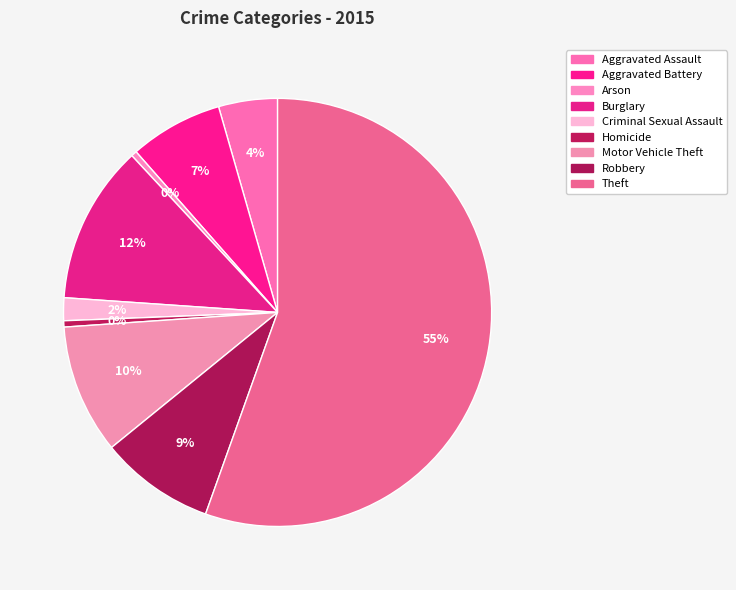

How many slices are in this pie chart?

9